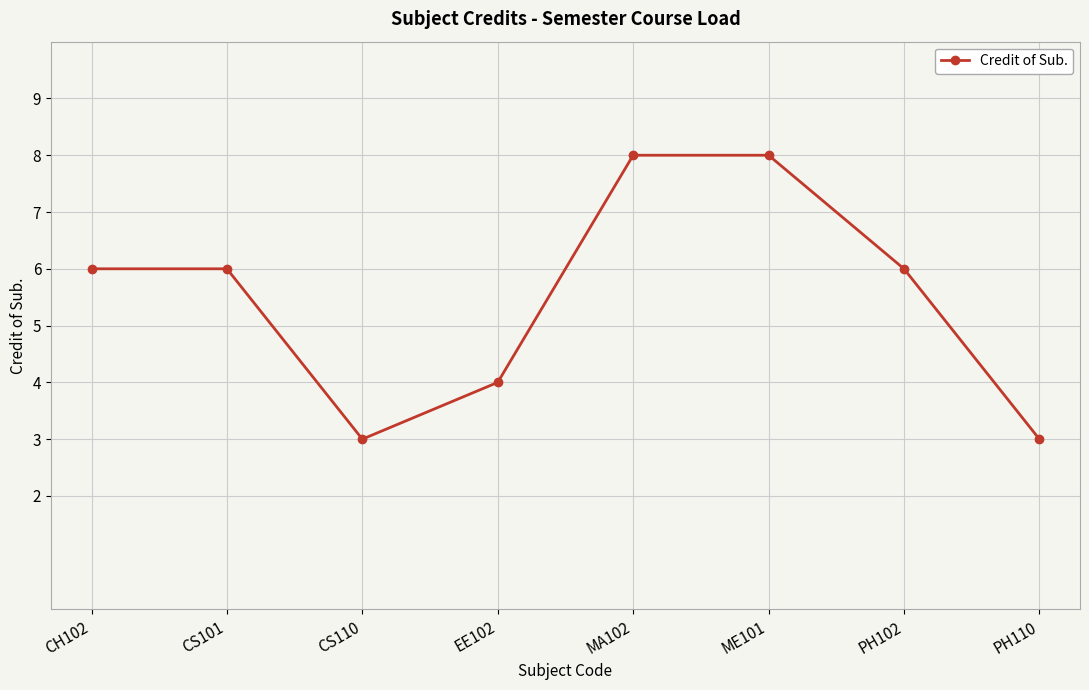

What is the average value?

6